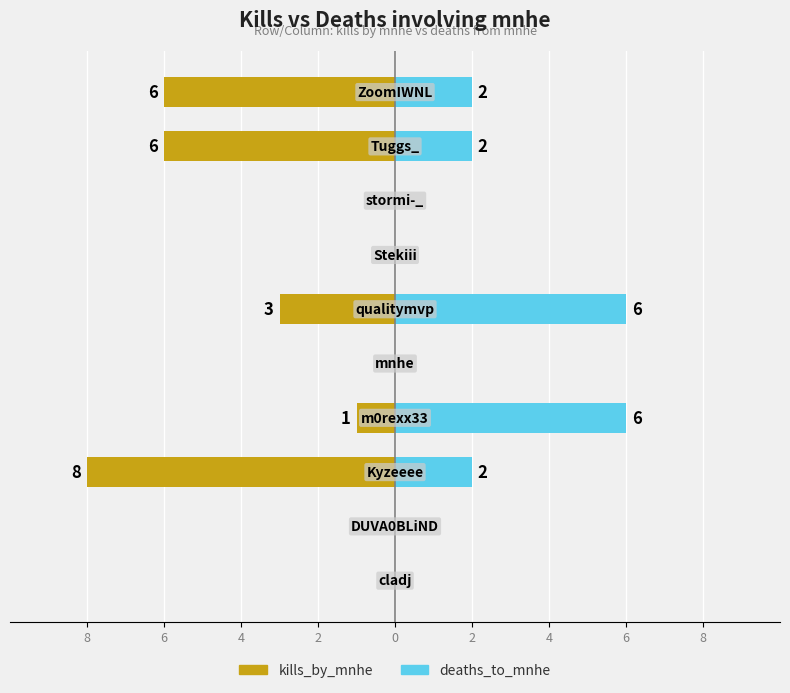

Which series has the largest range (max minus min)?

kills_by_mnhe